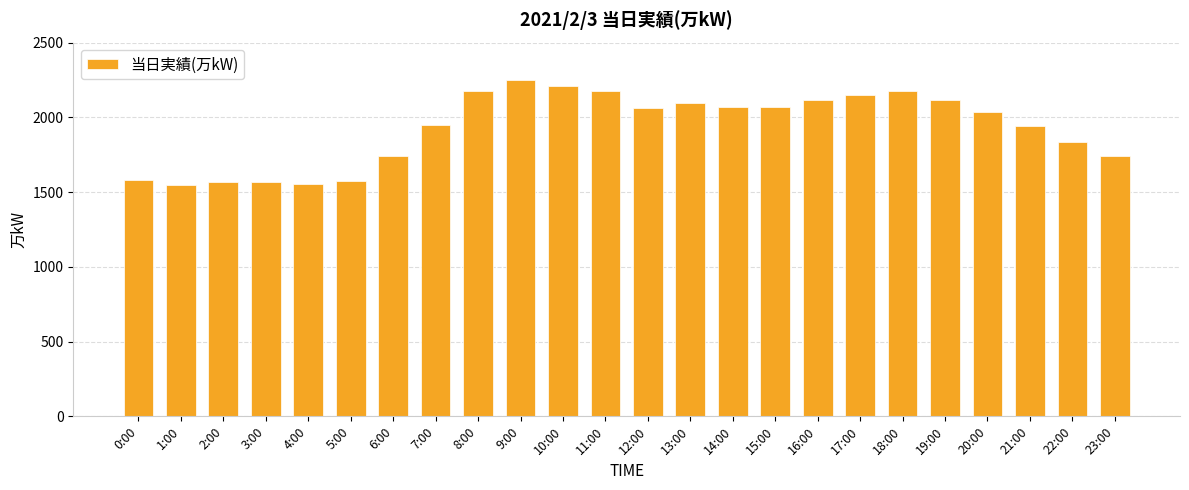

What is the smallest value displayed?

1545